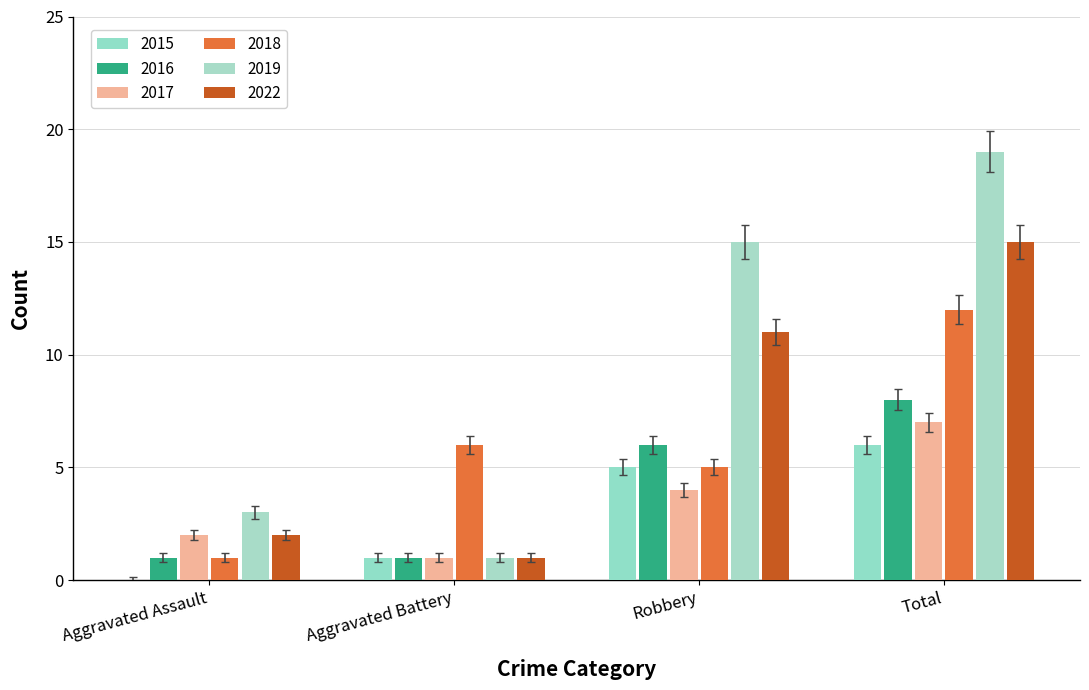

How many groups of bars are there?

4